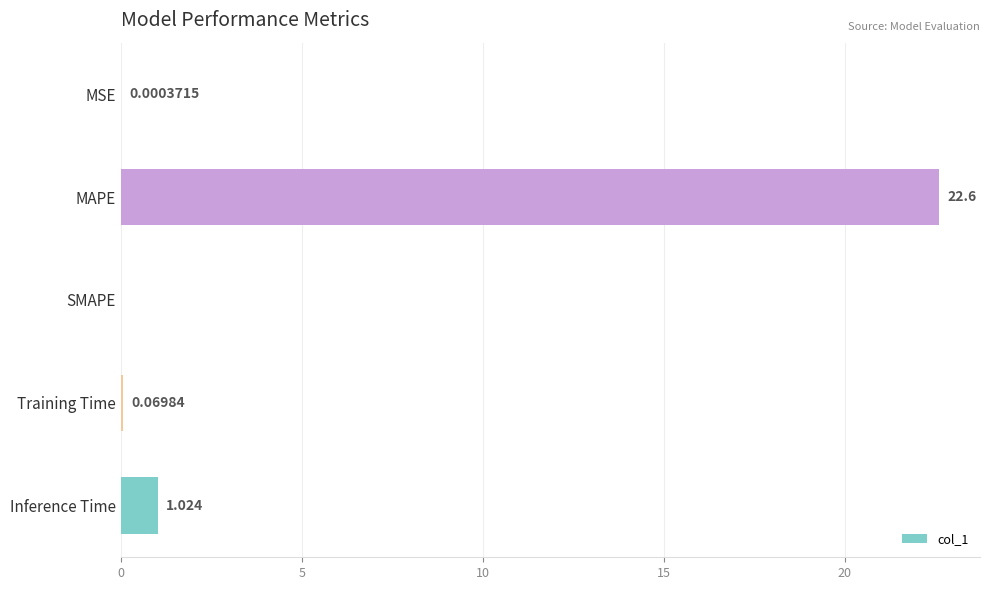

Where is the data nearest to the value 11?

Inference Time